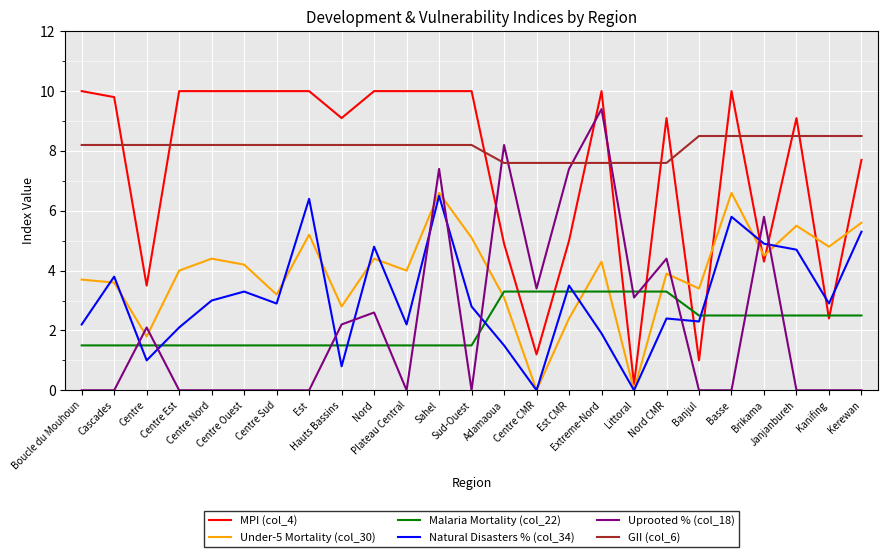

True or false: Under-5 Mortality (col_30) has a value of 4.3 at Extreme-Nord.

True